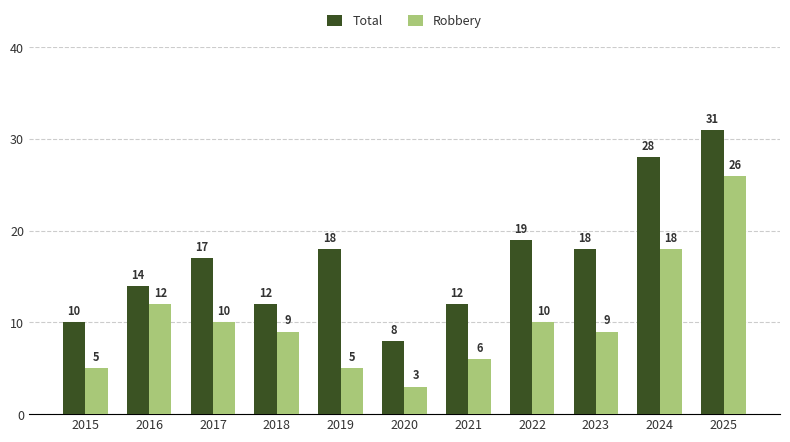

The value of Total at 2015 is 10. True or false?

True